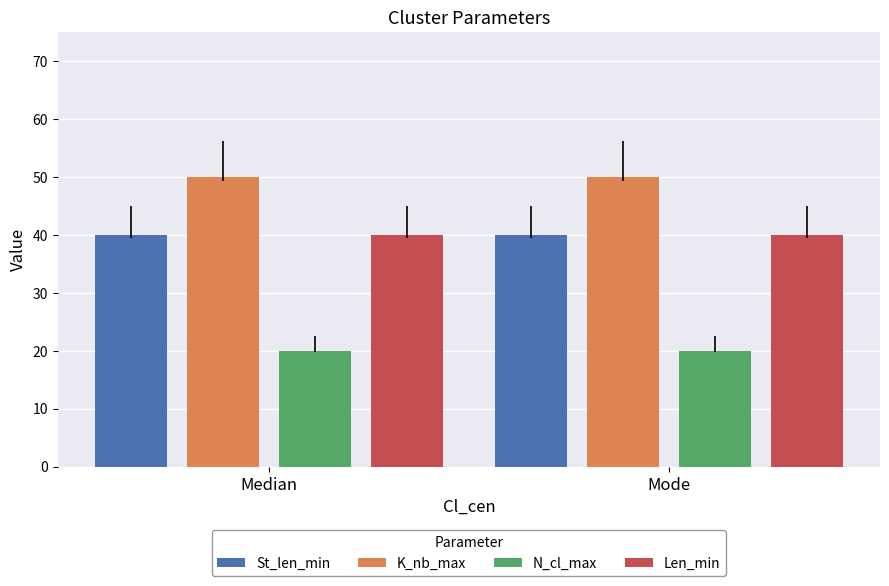

The K_nb_max series shows 19 at Median. True or false?

False